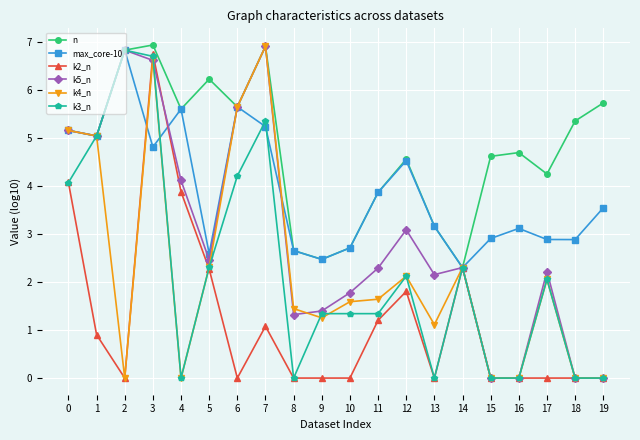

What is the difference between the max_core-10 values at 4 and 18?

2.7